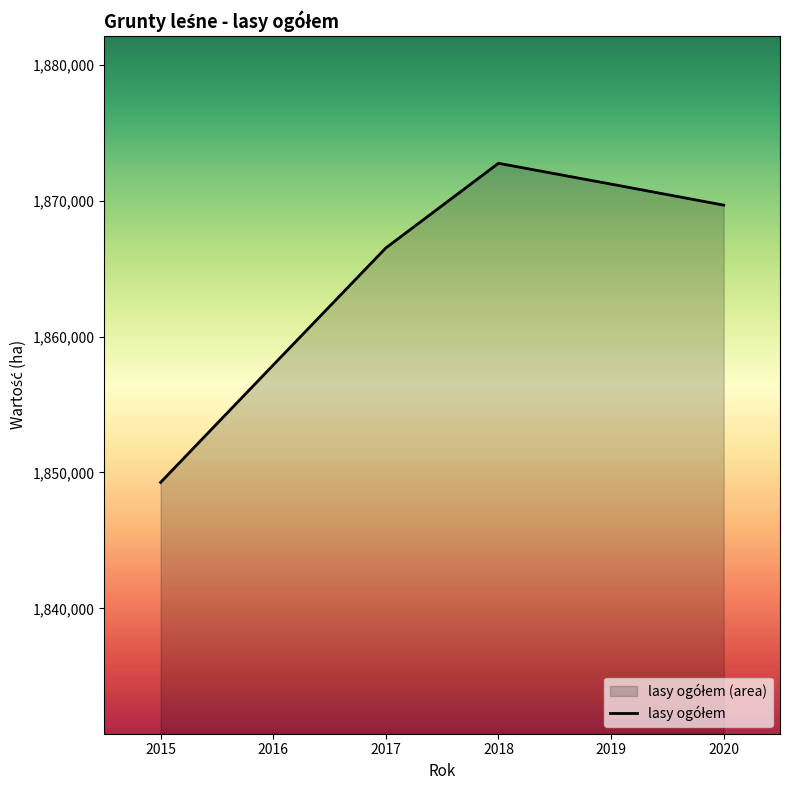

How many distinct data groups are displayed?

1